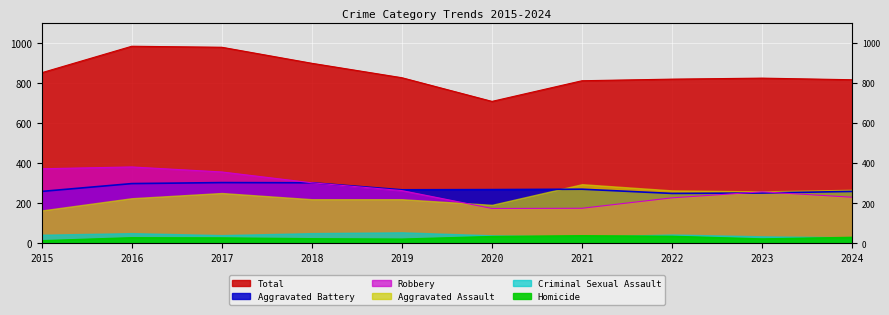

List the labels in order of Robbery value, largest first.

2016, 2015, 2017, 2018, 2019, 2023, 2024, 2022, 2021, 2020